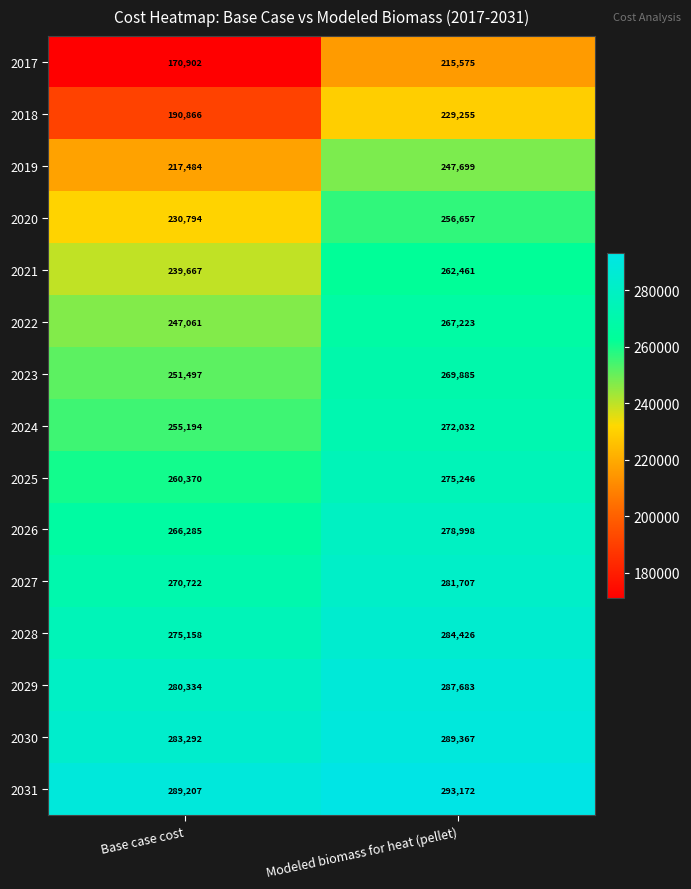

What is the total value across all series at Base case cost?

3728833